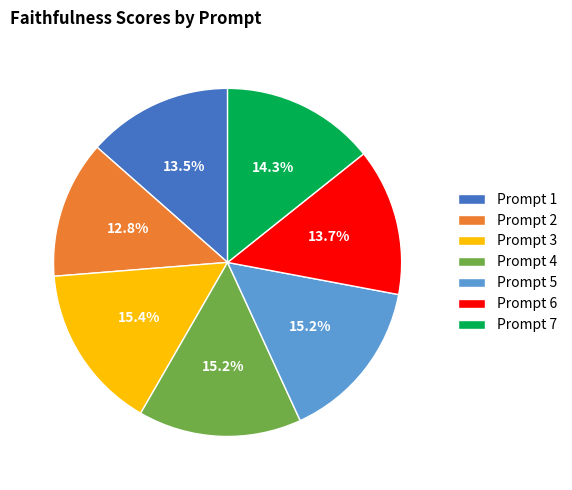

Count the number of slices in the pie.

7